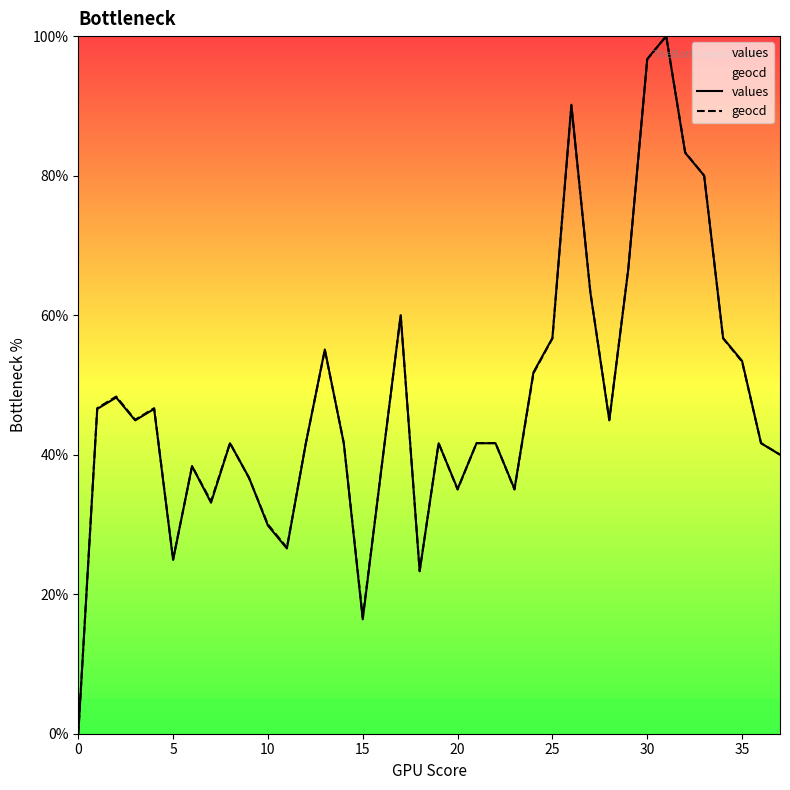

True or false: geocd has a value of 25.5 at 14.

False